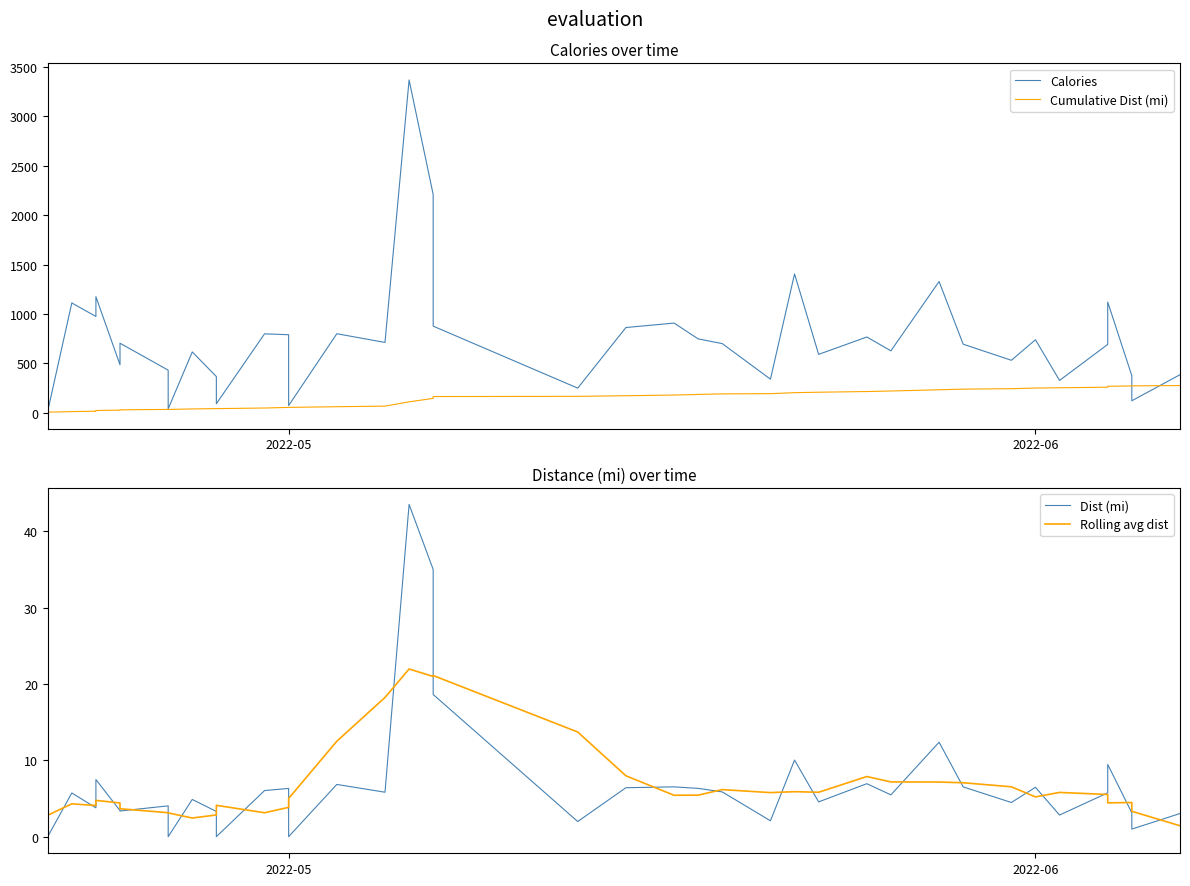

How many interior local valleys does the Dist (mi) series have?

14